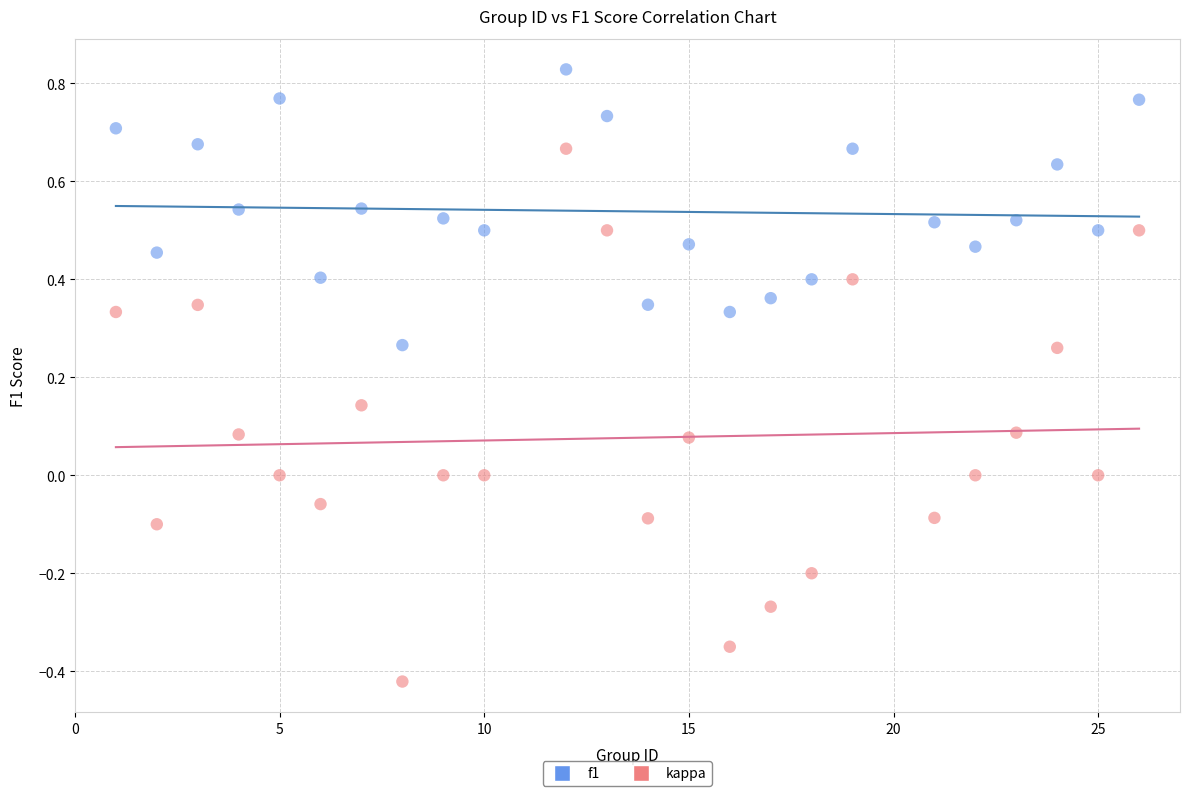

Which series has the widest spread of Y values?

kappa